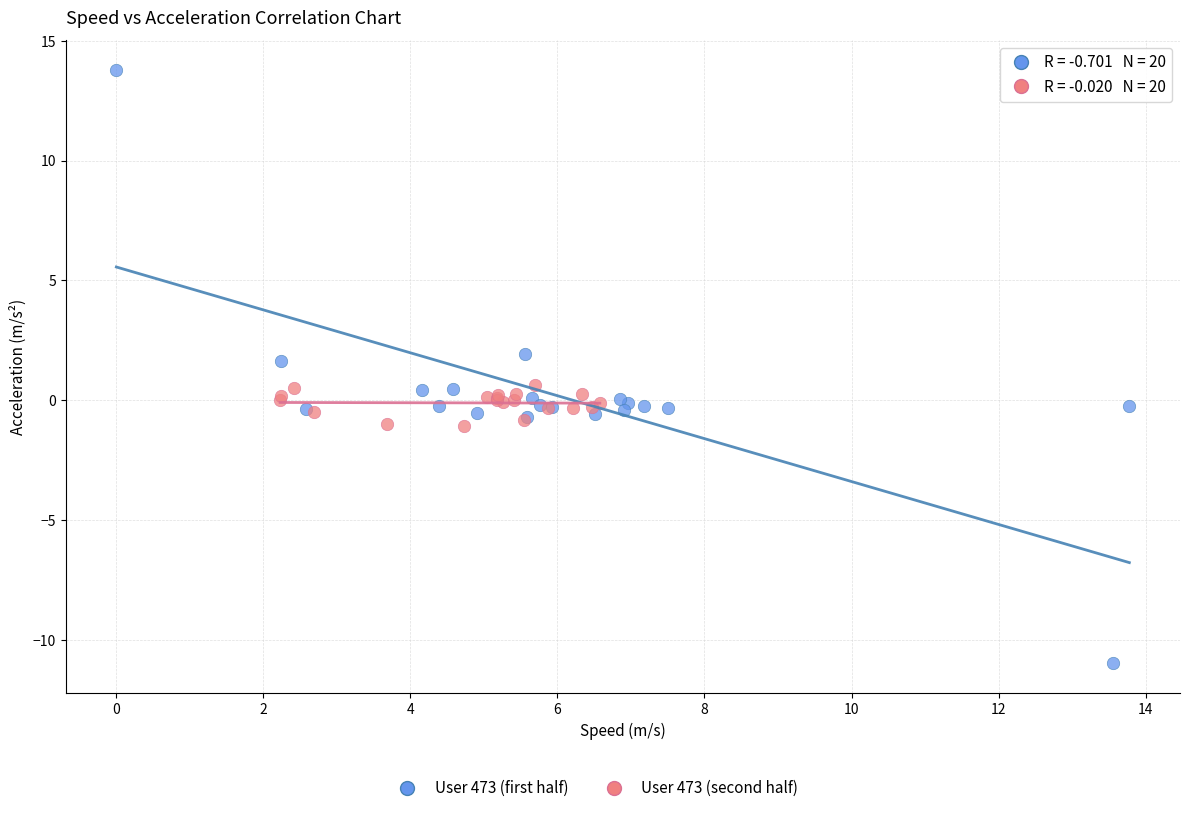

Which series has the largest Y range (max minus min)?

User 473 (first half)